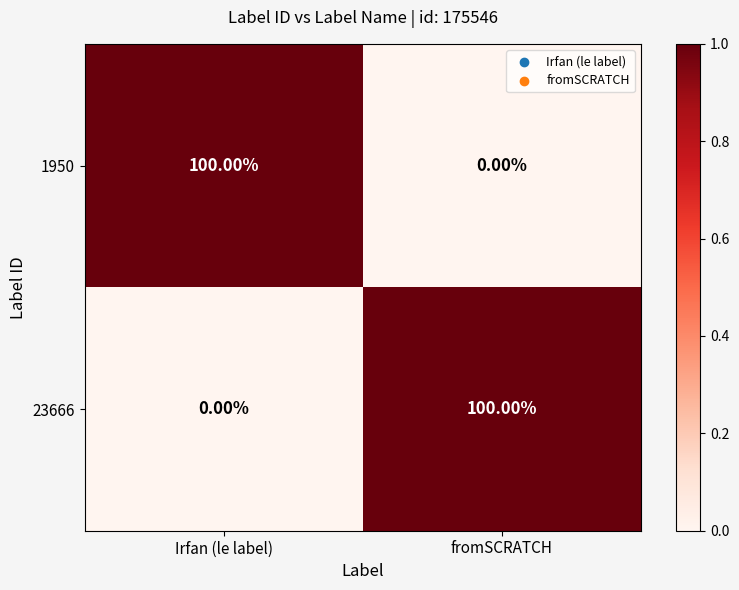

Rank the categories by 23666 value from lowest to highest.

Irfan (le label), fromSCRATCH